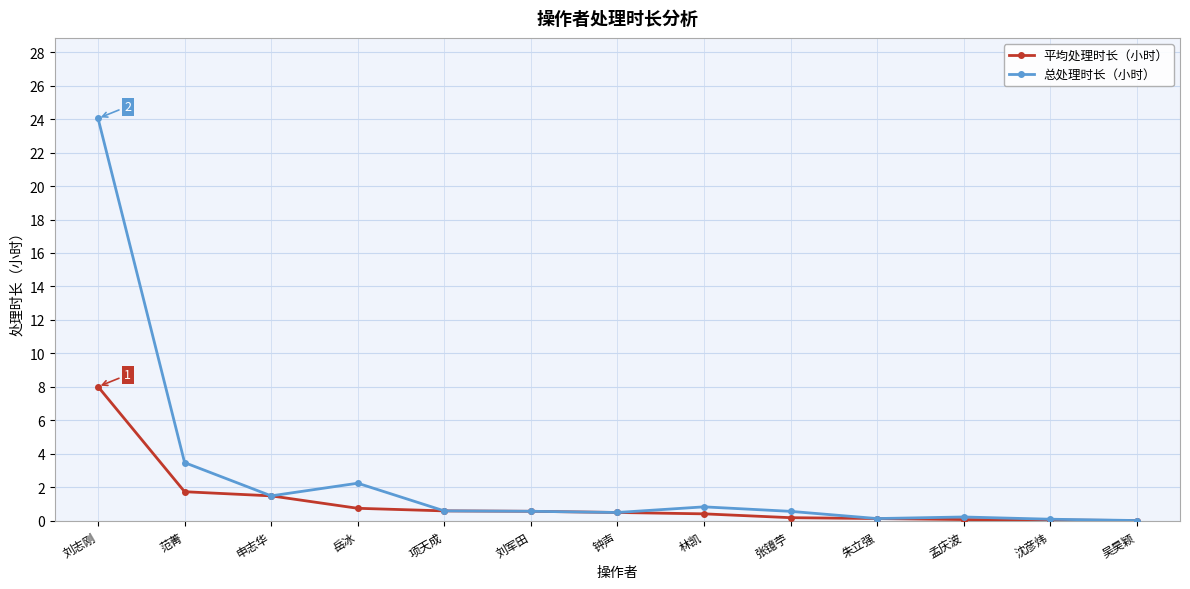

Does the chart have visible grid lines?

Yes